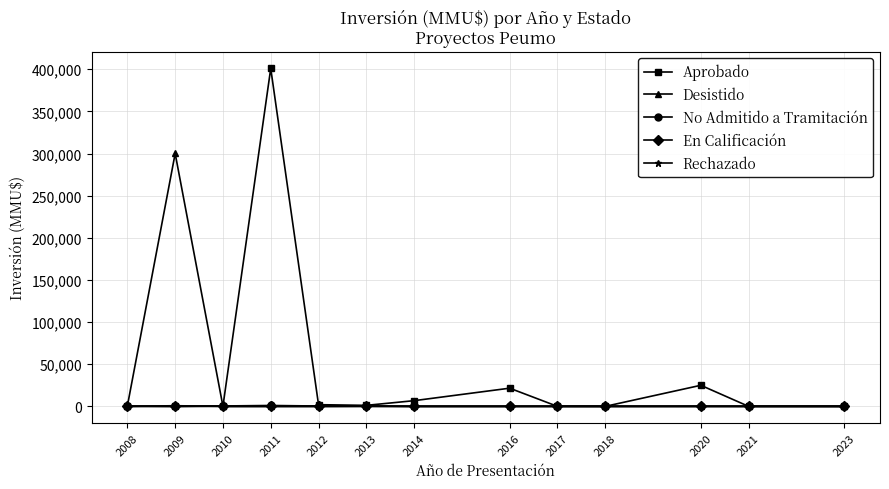

What is the total value across all series at 2010?

720